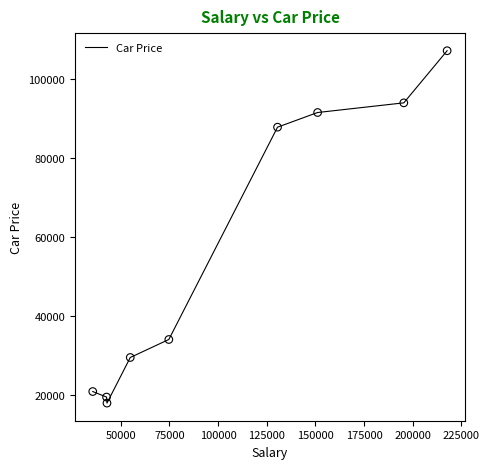

What is the smallest value displayed?

17927